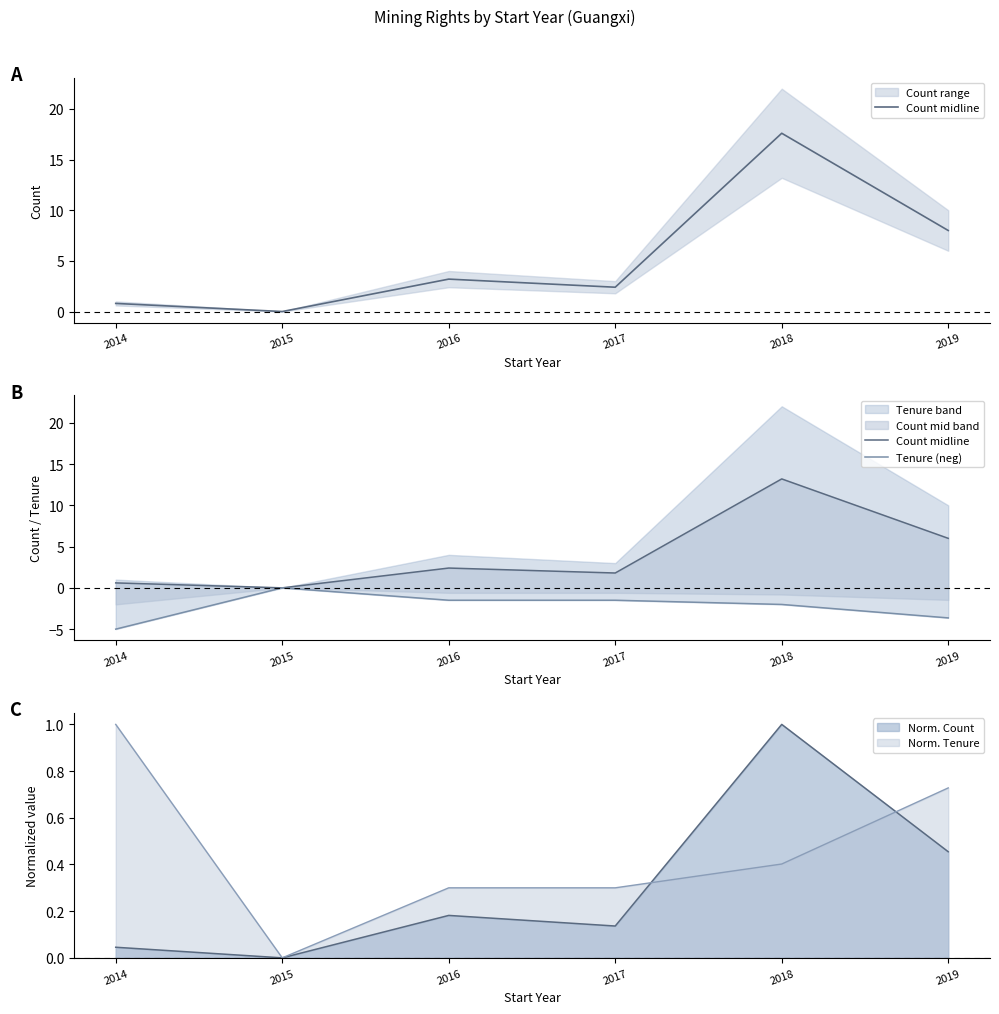

The Tenure (neg) series shows -3.3 at 2014. True or false?

False